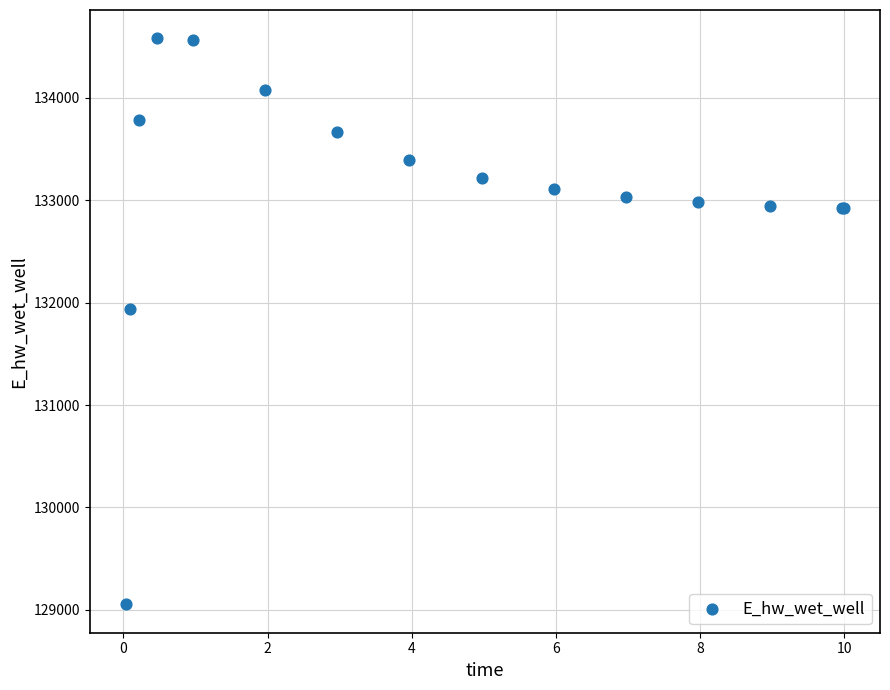

What Y value in the scatter plot is closest to 131817?

131937.7